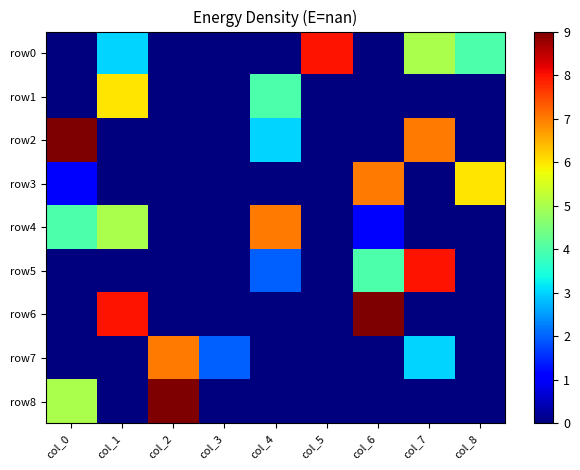

At which category does the chart reach its minimum across all series?

col_0